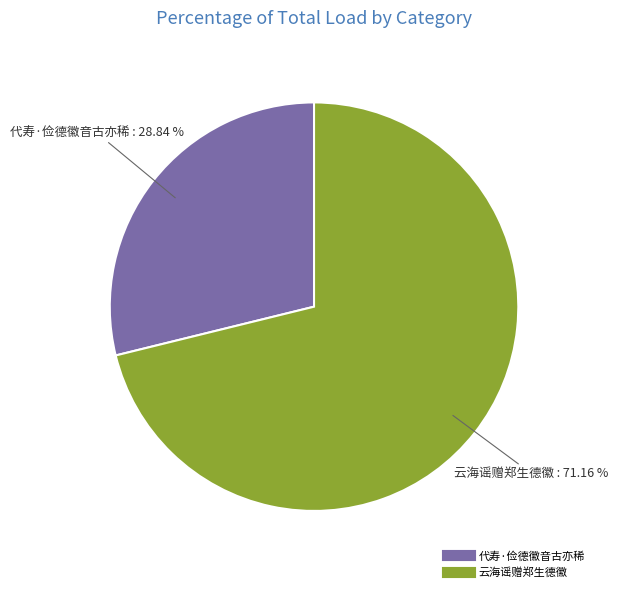

Count the number of slices in the pie.

2